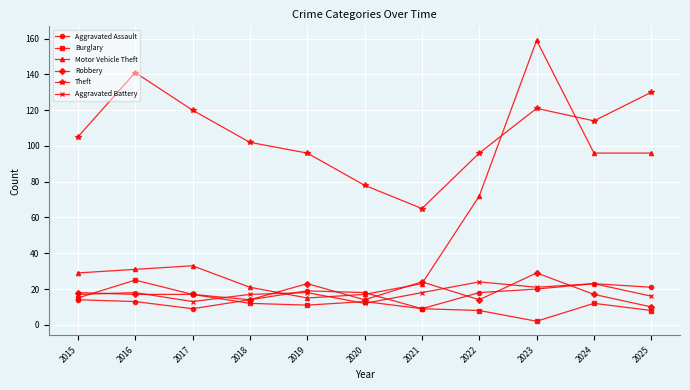

Reading left to right, what are all the values shown in this chart?

Aggravated Assault: 2015=14	2016=13	2017=9	2018=14	2019=19	2020=18	2021=9	2022=18	2023=20	2024=23	2025=21
Burglary: 2015=15	2016=25	2017=17	2018=12	2019=11	2020=13	2021=9	2022=8	2023=2	2024=12	2025=8
Motor Vehicle Theft: 2015=29	2016=31	2017=33	2018=21	2019=15	2020=17	2021=23	2022=72	2023=159	2024=96	2025=96
Robbery: 2015=18	2016=17	2017=17	2018=14	2019=23	2020=14	2021=24	2022=14	2023=29	2024=17	2025=10
Theft: 2015=105	2016=141	2017=120	2018=102	2019=96	2020=78	2021=65	2022=96	2023=121	2024=114	2025=130
Aggravated Battery: 2015=17	2016=18	2017=13	2018=17	2019=18	2020=12	2021=18	2022=24	2023=21	2024=23	2025=16